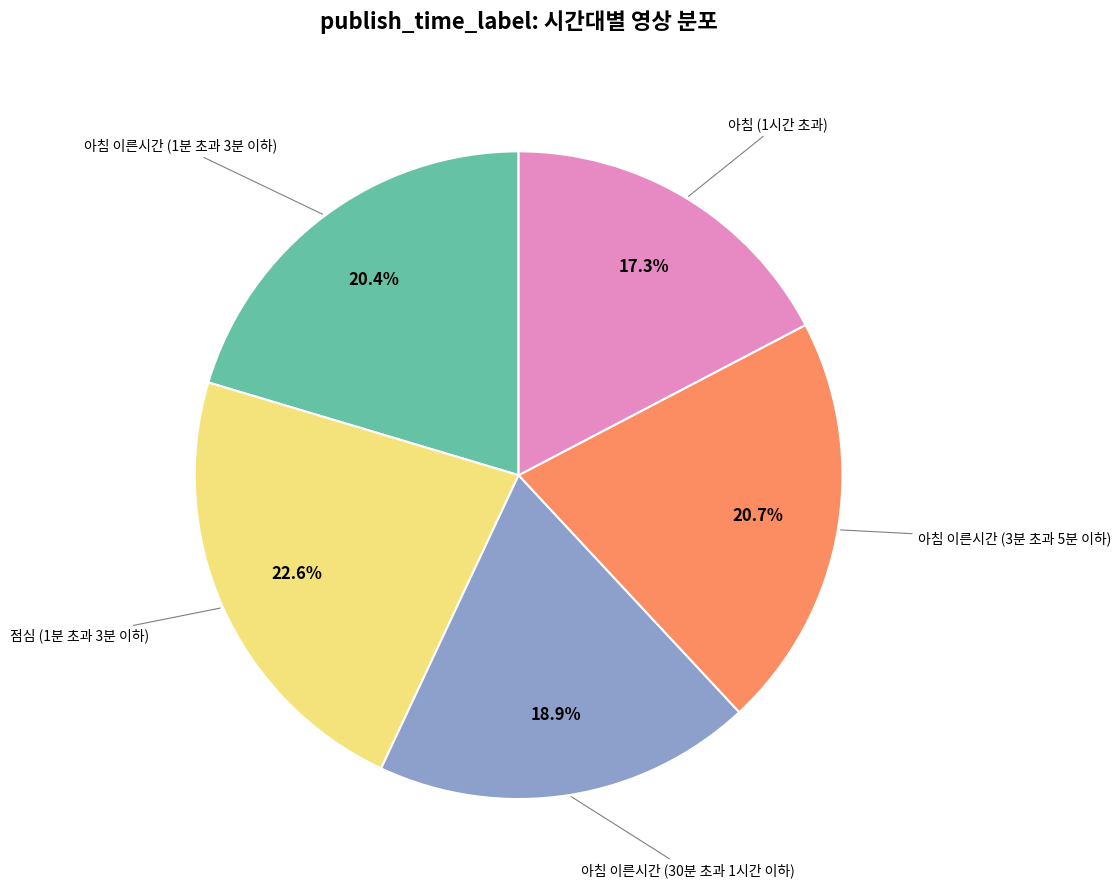

Count the number of slices in the pie.

5